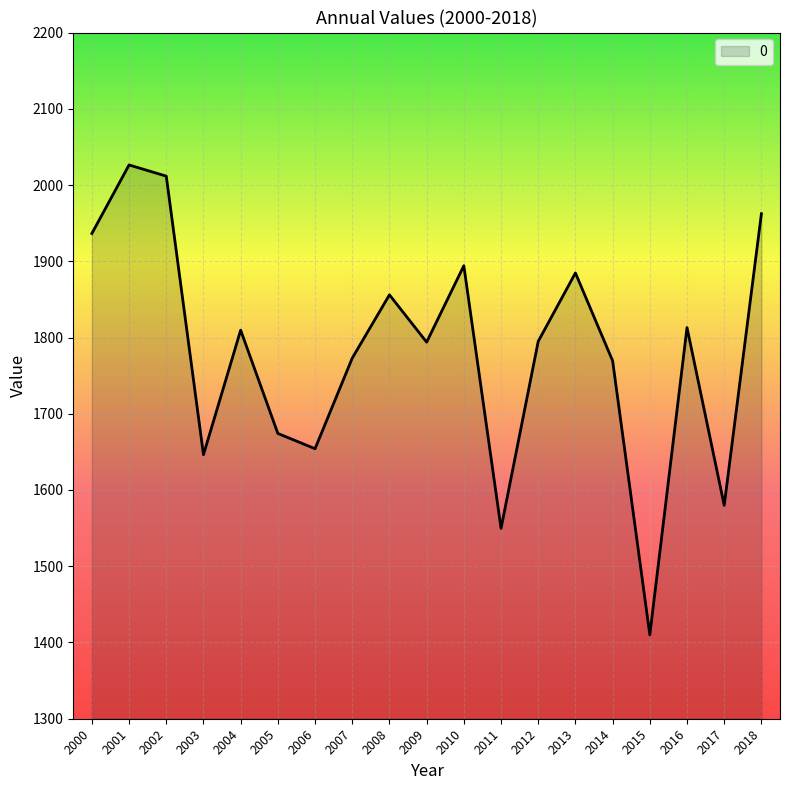

The chart shows a value of 1809.6 at 2004. True or false?

True